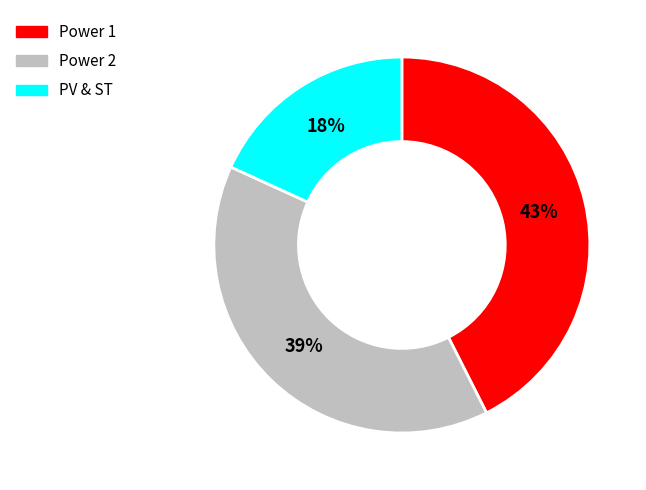

Does any single category account for the majority?

No